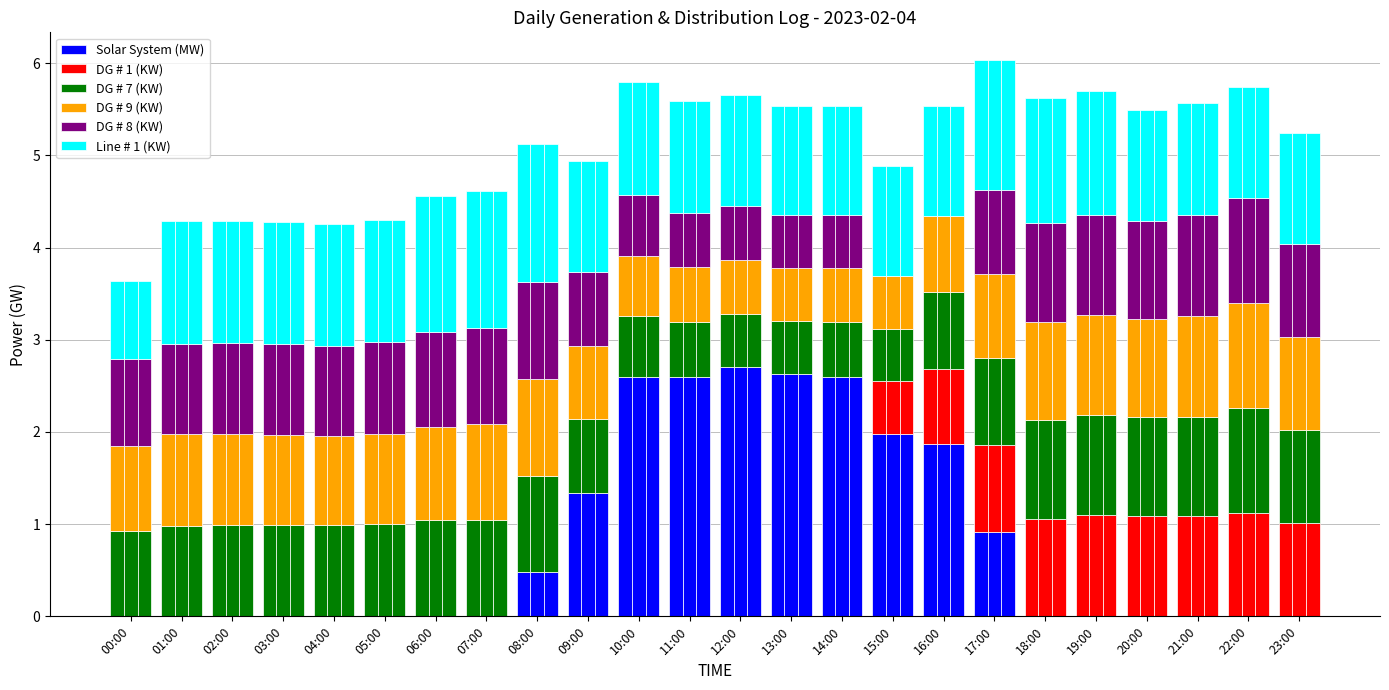

How many values in the Line # 1 (KW) series exceed 1?

23